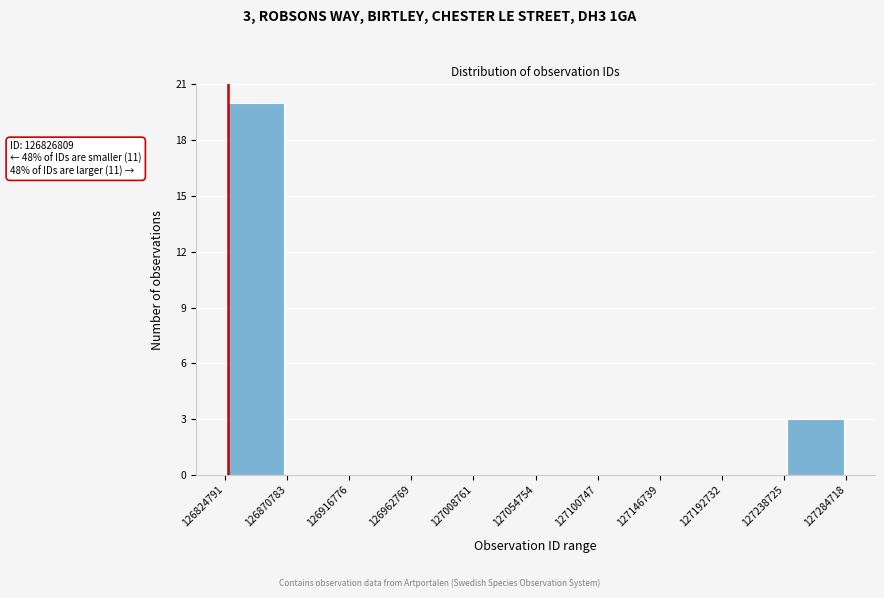

Which range on the x-axis has the tallest bar?

126824791 to 126870783